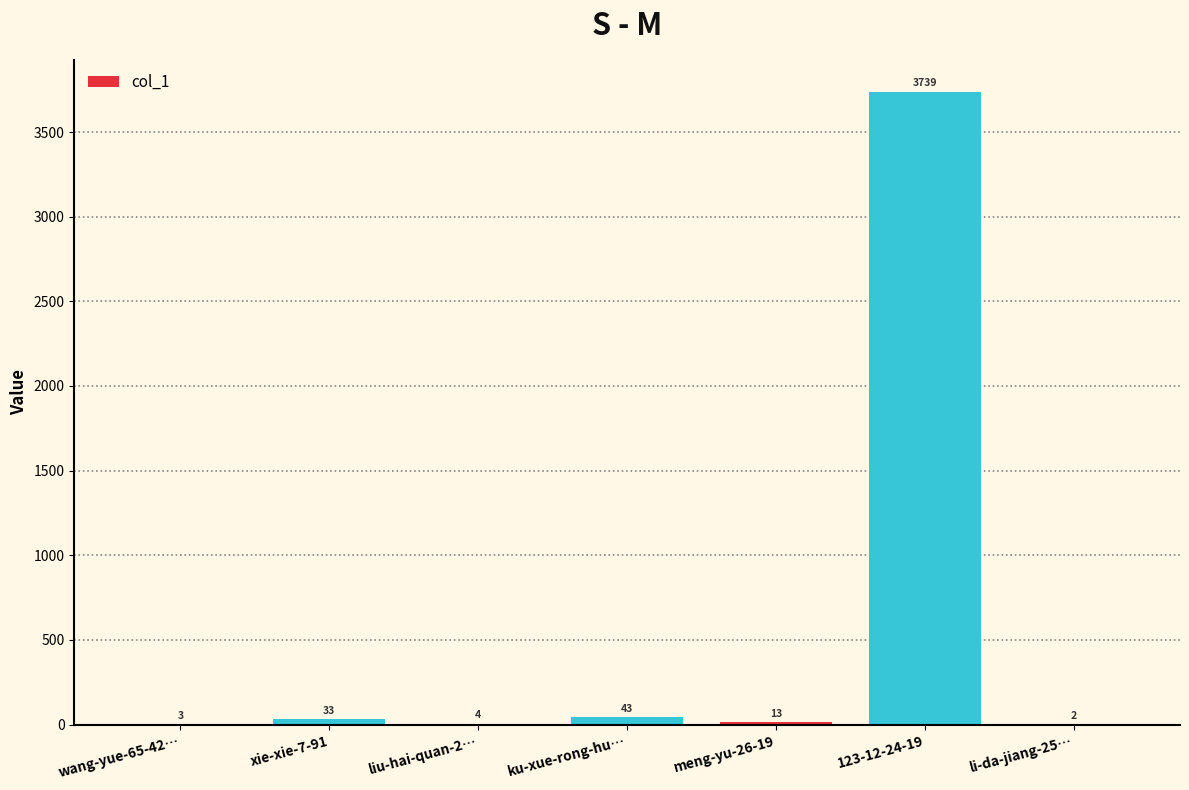

What is the sum of the values at xie-xie-7-91 and 123-12-24-19?

3772